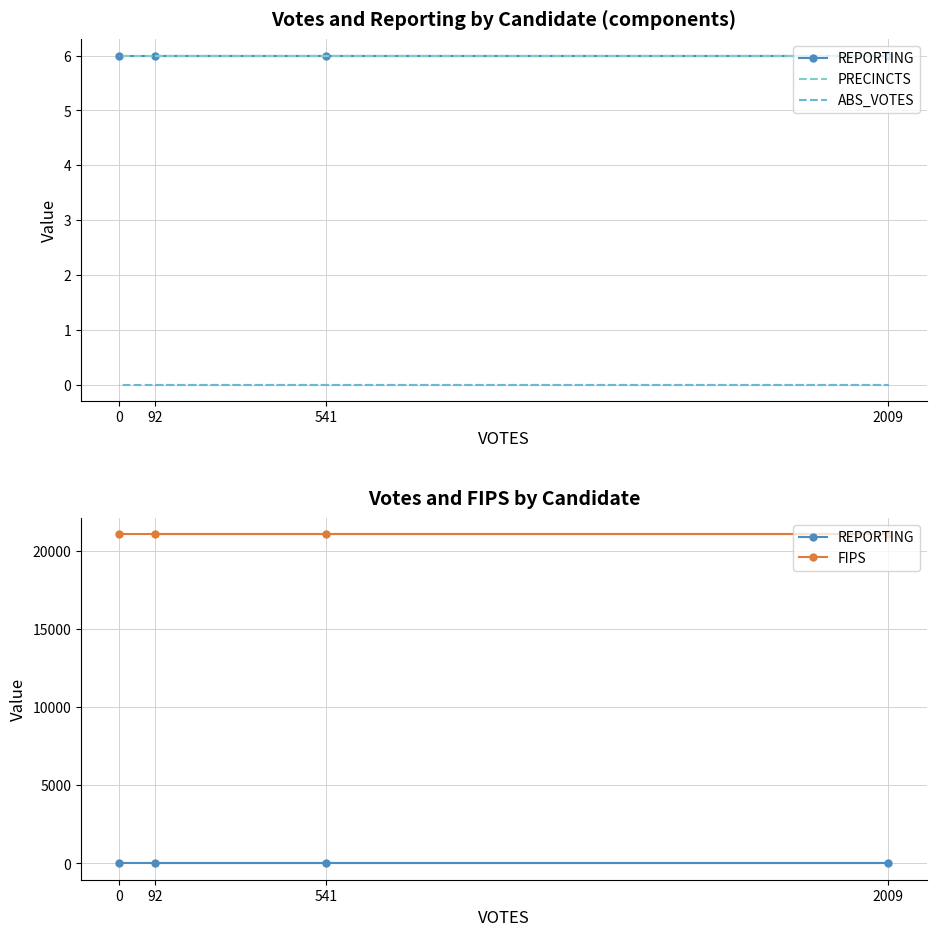

List the labels in order of REPORTING value, smallest first.

92, 2009, 541, 0